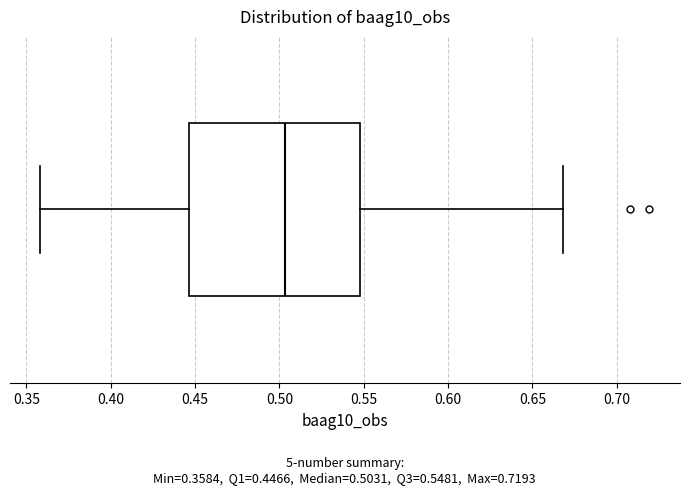

Where is the right edge of the box on the x-axis? The values are not printed on the chart, so give them approximately, as read against the axis.

0.550